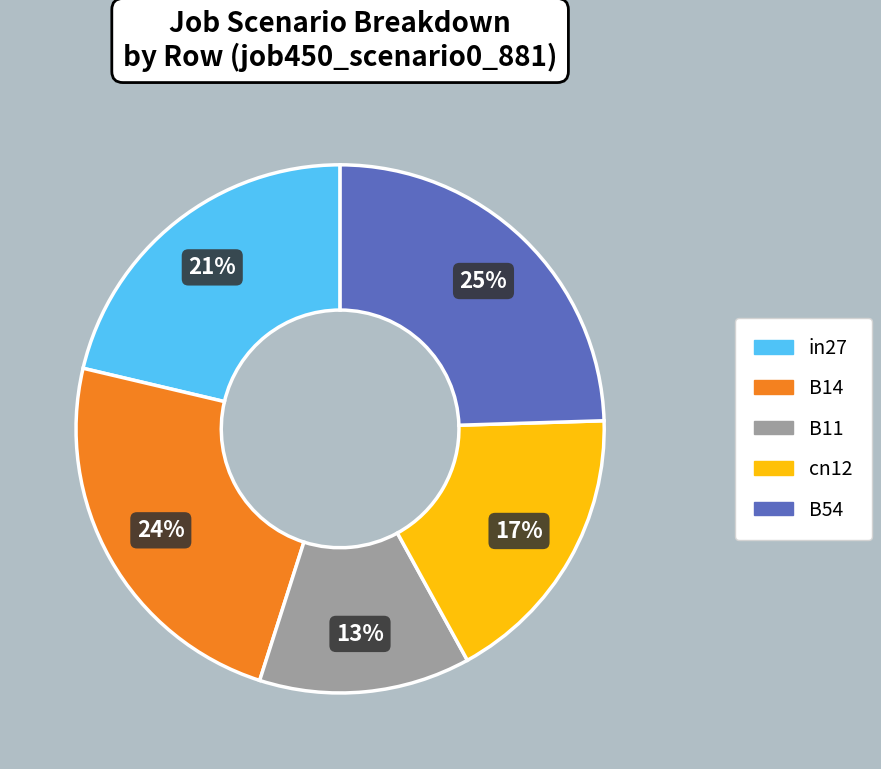

Which slice is the smallest?

B11